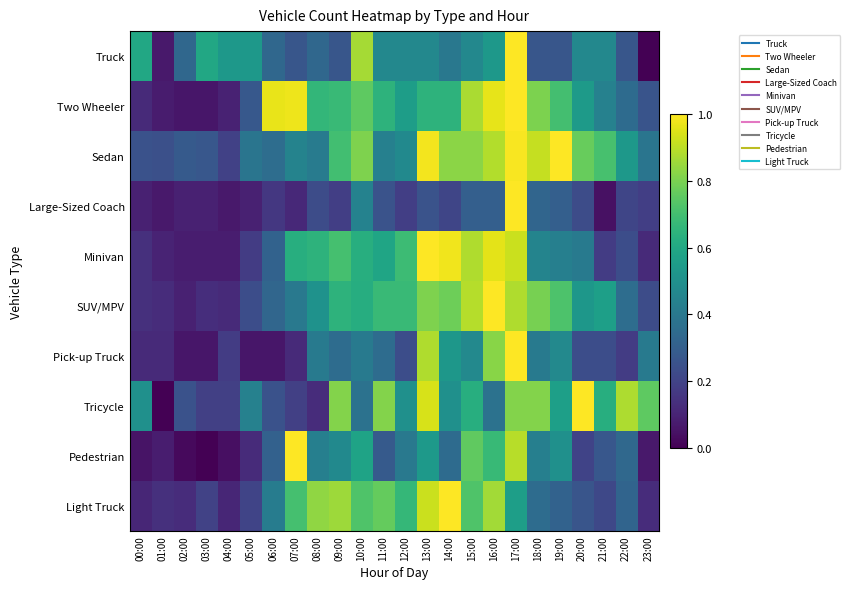

What is the difference between the highest and lowest values at 03:00?

0.6